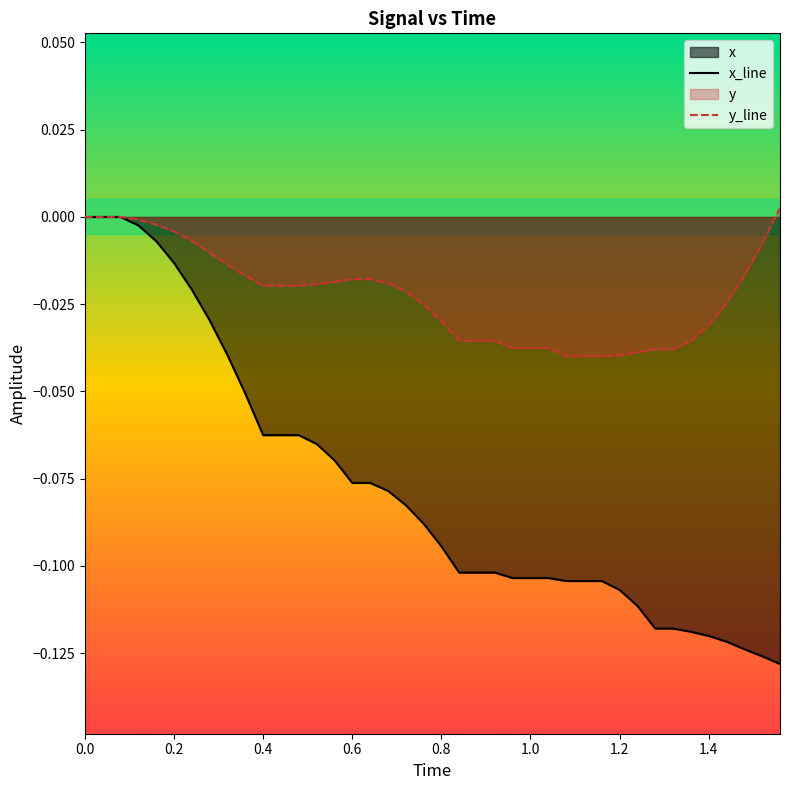

How many values in x_line are below zero?

37